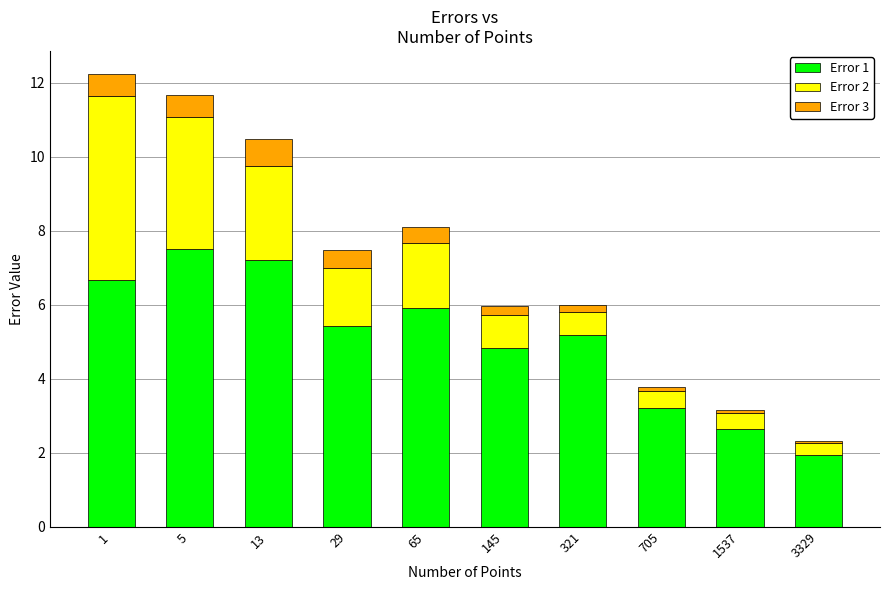

What is the total value across all series at 29?

7.5